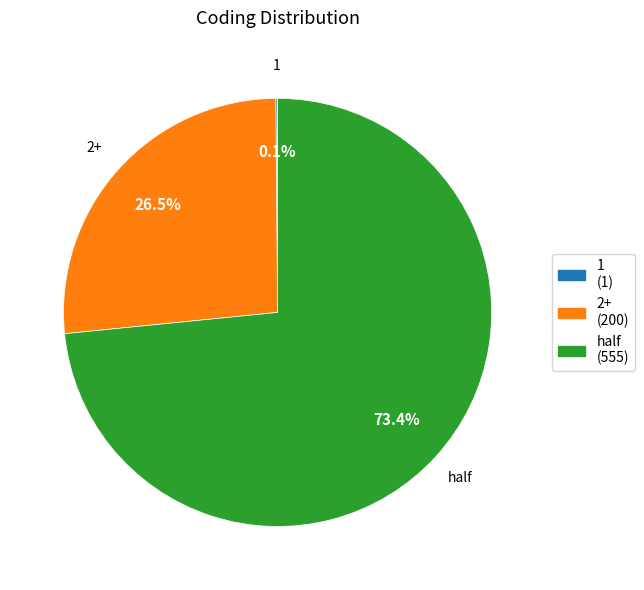

What is the largest slice in the pie chart?

half